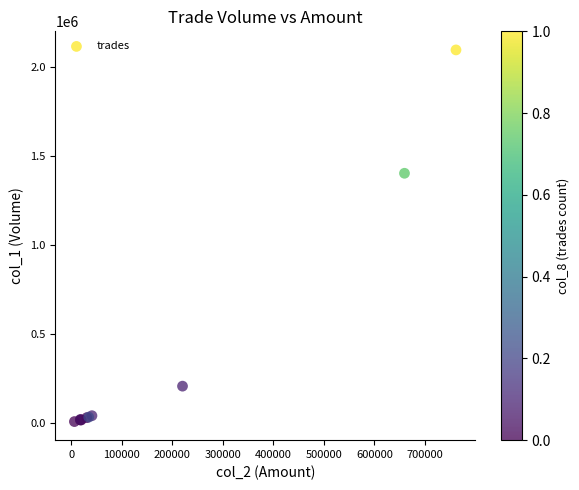

What Y value in the scatter plot is closest to 1052000?

1403000